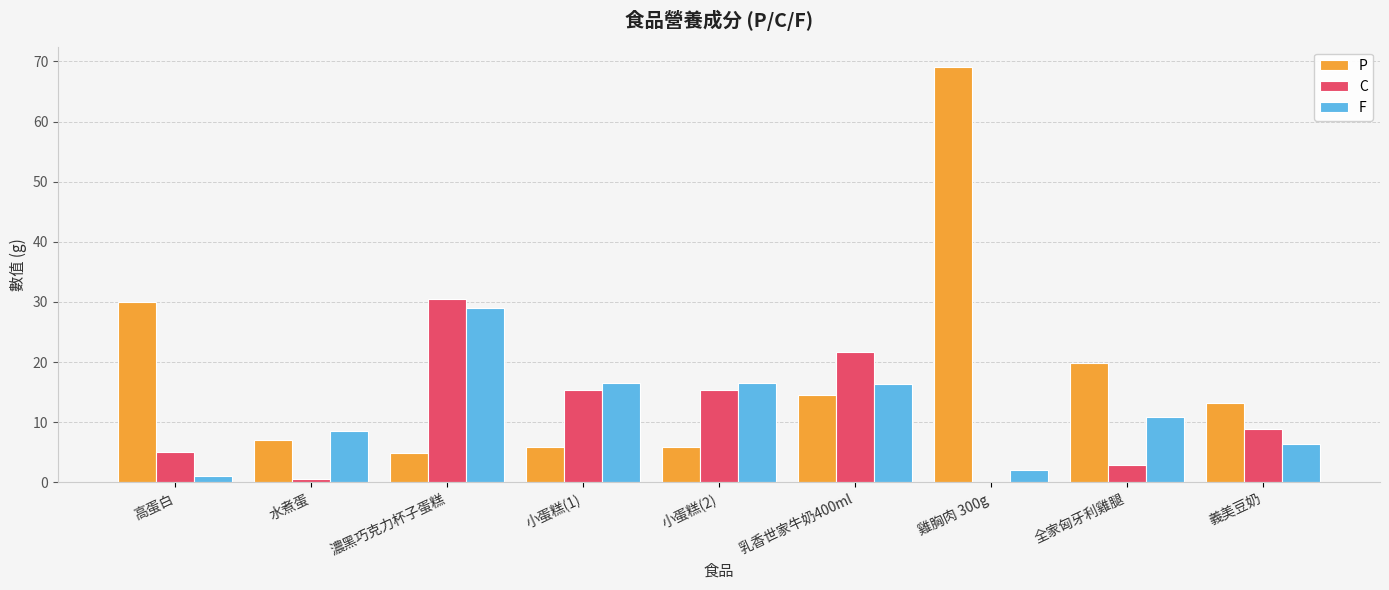

Which category has the highest value in the P series?

雞胸肉 300g